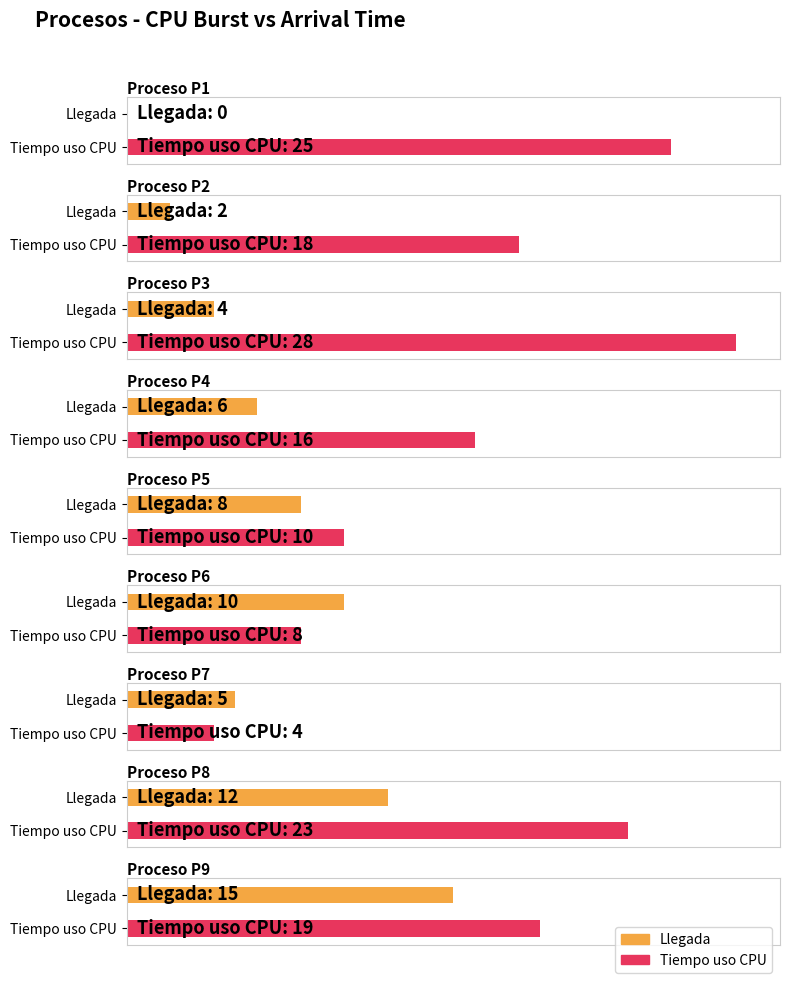

What is the value of the Tiempo uso CPU bar at the 3rd from the left?

28